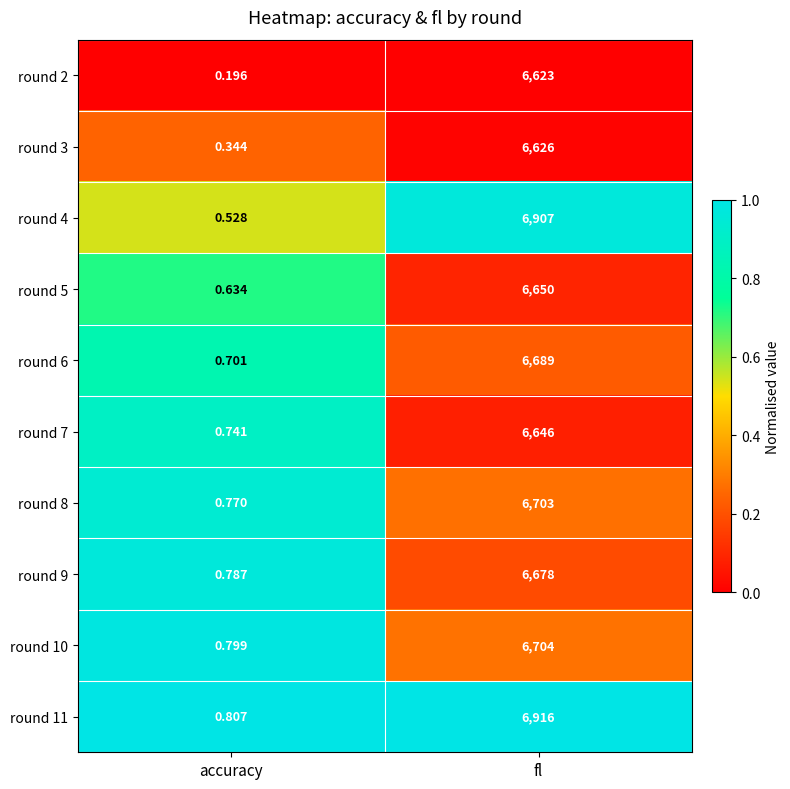

At which label is round 5 closest to 3325?

accuracy